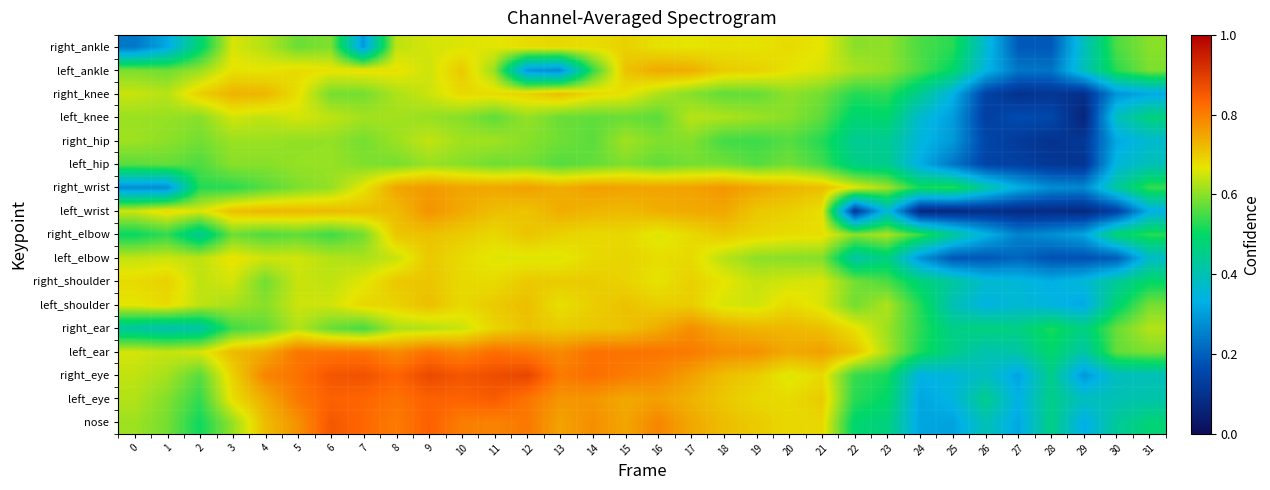

What is the total value across all series at 27?

4.4